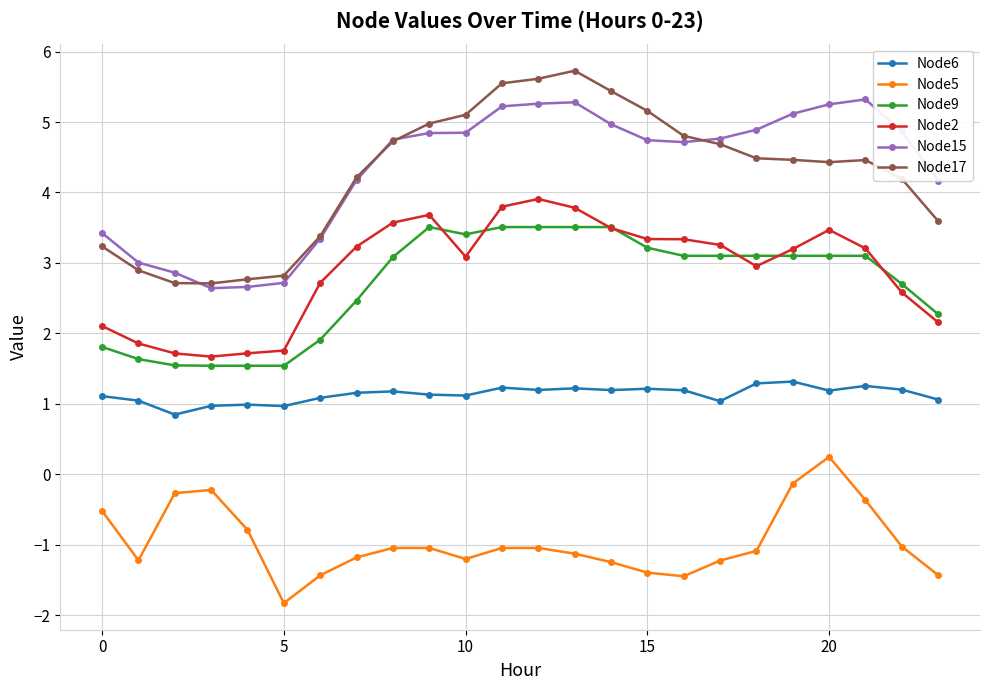

What is the value of the Node15 point at the 20th from the left?

5.1